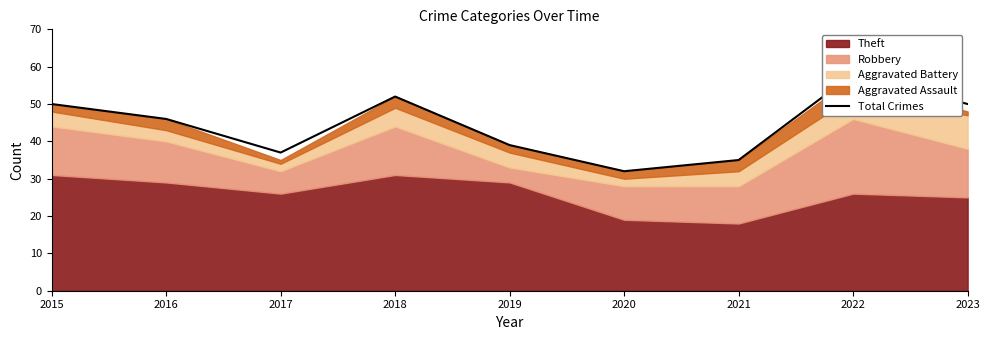

How many lines are shown in the chart?

1